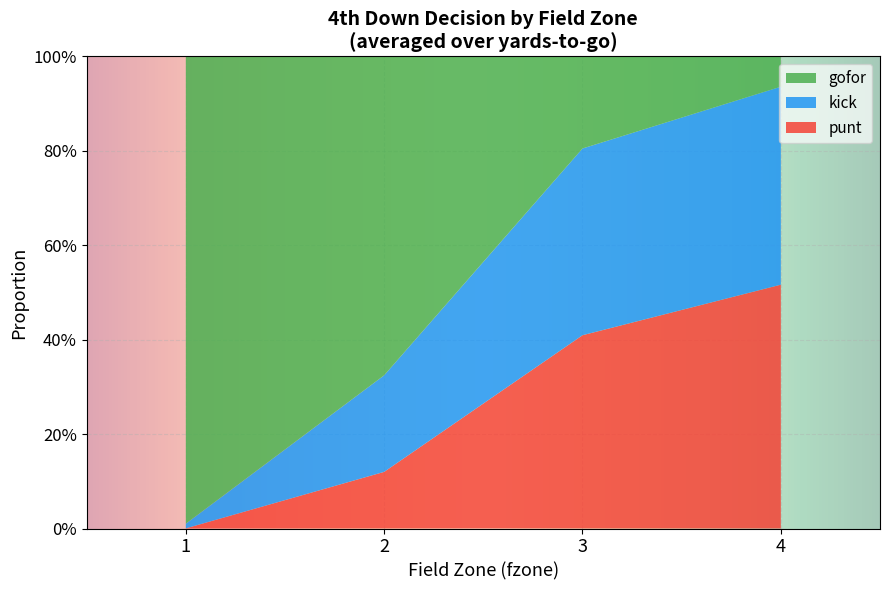

What are all the series names shown in the legend?

gofor, kick, punt